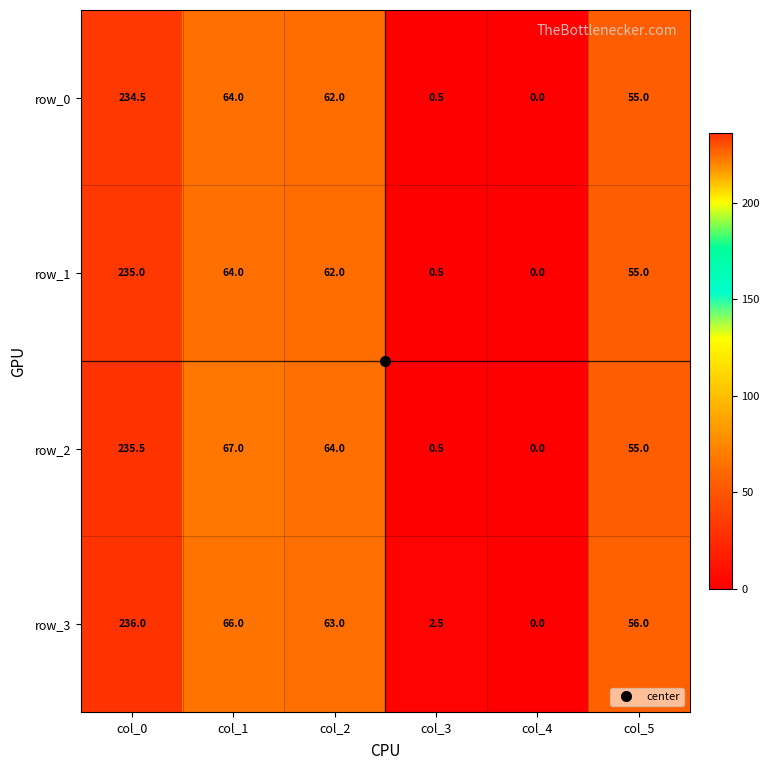

At which category is the sum across all series the highest?

col_0